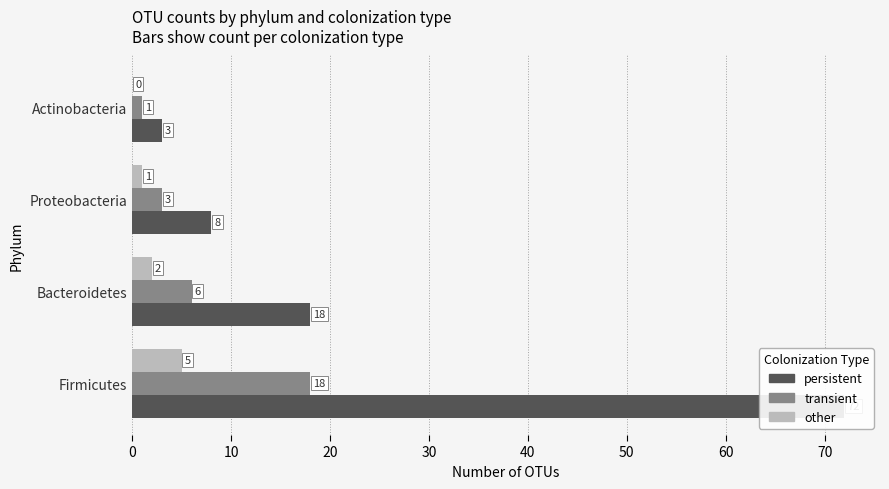

Which series changed the most between Bacteroidetes and Proteobacteria?

persistent